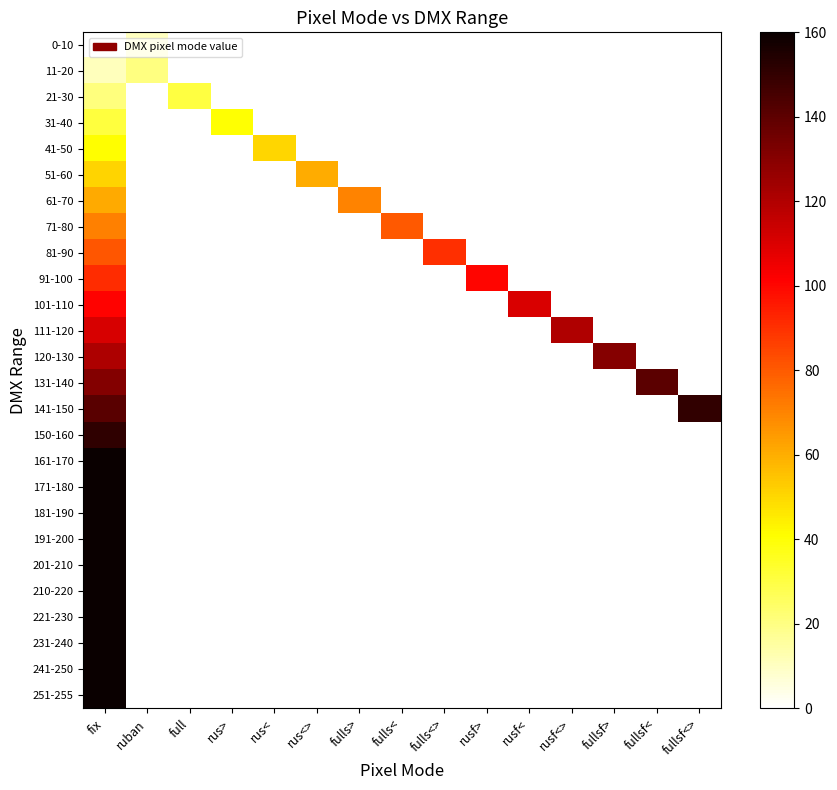

Reading left to right, list all the values displayed in this chart.

0-10: fix=0.0	ruban=10.0	full=0.0	rus>=0.0	rus<=0.0	rus<>=0.0	fulls>=0.0	fulls<=0.0	fulls<>=0.0	rusf>=0.0	rusf<=0.0	rusf<>=0.0	fullsf>=0.0	fullsf<=0.0	fullsf<>=0.0
11-20: fix=11.0	ruban=20.0	full=0.0	rus>=0.0	rus<=0.0	rus<>=0.0	fulls>=0.0	fulls<=0.0	fulls<>=0.0	rusf>=0.0	rusf<=0.0	rusf<>=0.0	fullsf>=0.0	fullsf<=0.0	fullsf<>=0.0
21-30: fix=21.0	ruban=0.0	full=30.0	rus>=0.0	rus<=0.0	rus<>=0.0	fulls>=0.0	fulls<=0.0	fulls<>=0.0	rusf>=0.0	rusf<=0.0	rusf<>=0.0	fullsf>=0.0	fullsf<=0.0	fullsf<>=0.0
31-40: fix=31.0	ruban=0.0	full=0.0	rus>=40.0	rus<=0.0	rus<>=0.0	fulls>=0.0	fulls<=0.0	fulls<>=0.0	rusf>=0.0	rusf<=0.0	rusf<>=0.0	fullsf>=0.0	fullsf<=0.0	fullsf<>=0.0
41-50: fix=41.0	ruban=0.0	full=0.0	rus>=0.0	rus<=50.0	rus<>=0.0	fulls>=0.0	fulls<=0.0	fulls<>=0.0	rusf>=0.0	rusf<=0.0	rusf<>=0.0	fullsf>=0.0	fullsf<=0.0	fullsf<>=0.0
51-60: fix=51.0	ruban=0.0	full=0.0	rus>=0.0	rus<=0.0	rus<>=60.0	fulls>=0.0	fulls<=0.0	fulls<>=0.0	rusf>=0.0	rusf<=0.0	rusf<>=0.0	fullsf>=0.0	fullsf<=0.0	fullsf<>=0.0
61-70: fix=61.0	ruban=0.0	full=0.0	rus>=0.0	rus<=0.0	rus<>=0.0	fulls>=70.0	fulls<=0.0	fulls<>=0.0	rusf>=0.0	rusf<=0.0	rusf<>=0.0	fullsf>=0.0	fullsf<=0.0	fullsf<>=0.0
71-80: fix=71.0	ruban=0.0	full=0.0	rus>=0.0	rus<=0.0	rus<>=0.0	fulls>=0.0	fulls<=80.0	fulls<>=0.0	rusf>=0.0	rusf<=0.0	rusf<>=0.0	fullsf>=0.0	fullsf<=0.0	fullsf<>=0.0
81-90: fix=81.0	ruban=0.0	full=0.0	rus>=0.0	rus<=0.0	rus<>=0.0	fulls>=0.0	fulls<=0.0	fulls<>=90.0	rusf>=0.0	rusf<=0.0	rusf<>=0.0	fullsf>=0.0	fullsf<=0.0	fullsf<>=0.0
91-100: fix=91.0	ruban=0.0	full=0.0	rus>=0.0	rus<=0.0	rus<>=0.0	fulls>=0.0	fulls<=0.0	fulls<>=0.0	rusf>=100.0	rusf<=0.0	rusf<>=0.0	fullsf>=0.0	fullsf<=0.0	fullsf<>=0.0
101-110: fix=101.0	ruban=0.0	full=0.0	rus>=0.0	rus<=0.0	rus<>=0.0	fulls>=0.0	fulls<=0.0	fulls<>=0.0	rusf>=0.0	rusf<=110.0	rusf<>=0.0	fullsf>=0.0	fullsf<=0.0	fullsf<>=0.0
111-120: fix=111.0	ruban=0.0	full=0.0	rus>=0.0	rus<=0.0	rus<>=0.0	fulls>=0.0	fulls<=0.0	fulls<>=0.0	rusf>=0.0	rusf<=0.0	rusf<>=120.0	fullsf>=0.0	fullsf<=0.0	fullsf<>=0.0
120-130: fix=120.8	ruban=0.0	full=0.0	rus>=0.0	rus<=0.0	rus<>=0.0	fulls>=0.0	fulls<=0.0	fulls<>=0.0	rusf>=0.0	rusf<=0.0	rusf<>=0.0	fullsf>=130.0	fullsf<=0.0	fullsf<>=0.0
131-140: fix=131.0	ruban=0.0	full=0.0	rus>=0.0	rus<=0.0	rus<>=0.0	fulls>=0.0	fulls<=0.0	fulls<>=0.0	rusf>=0.0	rusf<=0.0	rusf<>=0.0	fullsf>=0.0	fullsf<=140.0	fullsf<>=0.0
141-150: fix=141.0	ruban=0.0	full=0.0	rus>=0.0	rus<=0.0	rus<>=0.0	fulls>=0.0	fulls<=0.0	fulls<>=0.0	rusf>=0.0	rusf<=0.0	rusf<>=0.0	fullsf>=0.0	fullsf<=0.0	fullsf<>=150.0
150-160: fix=150.8	ruban=0.0	full=0.0	rus>=0.0	rus<=0.0	rus<>=0.0	fulls>=0.0	fulls<=0.0	fulls<>=0.0	rusf>=0.0	rusf<=0.0	rusf<>=0.0	fullsf>=0.0	fullsf<=0.0	fullsf<>=0.0
161-170: fix=161.0	ruban=0.0	full=0.0	rus>=0.0	rus<=0.0	rus<>=0.0	fulls>=0.0	fulls<=0.0	fulls<>=0.0	rusf>=0.0	rusf<=0.0	rusf<>=0.0	fullsf>=0.0	fullsf<=0.0	fullsf<>=0.0
171-180: fix=171.0	ruban=0.0	full=0.0	rus>=0.0	rus<=0.0	rus<>=0.0	fulls>=0.0	fulls<=0.0	fulls<>=0.0	rusf>=0.0	rusf<=0.0	rusf<>=0.0	fullsf>=0.0	fullsf<=0.0	fullsf<>=0.0
181-190: fix=181.0	ruban=0.0	full=0.0	rus>=0.0	rus<=0.0	rus<>=0.0	fulls>=0.0	fulls<=0.0	fulls<>=0.0	rusf>=0.0	rusf<=0.0	rusf<>=0.0	fullsf>=0.0	fullsf<=0.0	fullsf<>=0.0
191-200: fix=191.0	ruban=0.0	full=0.0	rus>=0.0	rus<=0.0	rus<>=0.0	fulls>=0.0	fulls<=0.0	fulls<>=0.0	rusf>=0.0	rusf<=0.0	rusf<>=0.0	fullsf>=0.0	fullsf<=0.0	fullsf<>=0.0
201-210: fix=201.0	ruban=0.0	full=0.0	rus>=0.0	rus<=0.0	rus<>=0.0	fulls>=0.0	fulls<=0.0	fulls<>=0.0	rusf>=0.0	rusf<=0.0	rusf<>=0.0	fullsf>=0.0	fullsf<=0.0	fullsf<>=0.0
210-220: fix=210.0	ruban=0.0	full=0.0	rus>=0.0	rus<=0.0	rus<>=0.0	fulls>=0.0	fulls<=0.0	fulls<>=0.0	rusf>=0.0	rusf<=0.0	rusf<>=0.0	fullsf>=0.0	fullsf<=0.0	fullsf<>=0.0
221-230: fix=221.0	ruban=0.0	full=0.0	rus>=0.0	rus<=0.0	rus<>=0.0	fulls>=0.0	fulls<=0.0	fulls<>=0.0	rusf>=0.0	rusf<=0.0	rusf<>=0.0	fullsf>=0.0	fullsf<=0.0	fullsf<>=0.0
231-240: fix=231.0	ruban=0.0	full=0.0	rus>=0.0	rus<=0.0	rus<>=0.0	fulls>=0.0	fulls<=0.0	fulls<>=0.0	rusf>=0.0	rusf<=0.0	rusf<>=0.0	fullsf>=0.0	fullsf<=0.0	fullsf<>=0.0
241-250: fix=241.0	ruban=0.0	full=0.0	rus>=0.0	rus<=0.0	rus<>=0.0	fulls>=0.0	fulls<=0.0	fulls<>=0.0	rusf>=0.0	rusf<=0.0	rusf<>=0.0	fullsf>=0.0	fullsf<=0.0	fullsf<>=0.0
251-255: fix=251.0	ruban=0.0	full=0.0	rus>=0.0	rus<=0.0	rus<>=0.0	fulls>=0.0	fulls<=0.0	fulls<>=0.0	rusf>=0.0	rusf<=0.0	rusf<>=0.0	fullsf>=0.0	fullsf<=0.0	fullsf<>=0.0